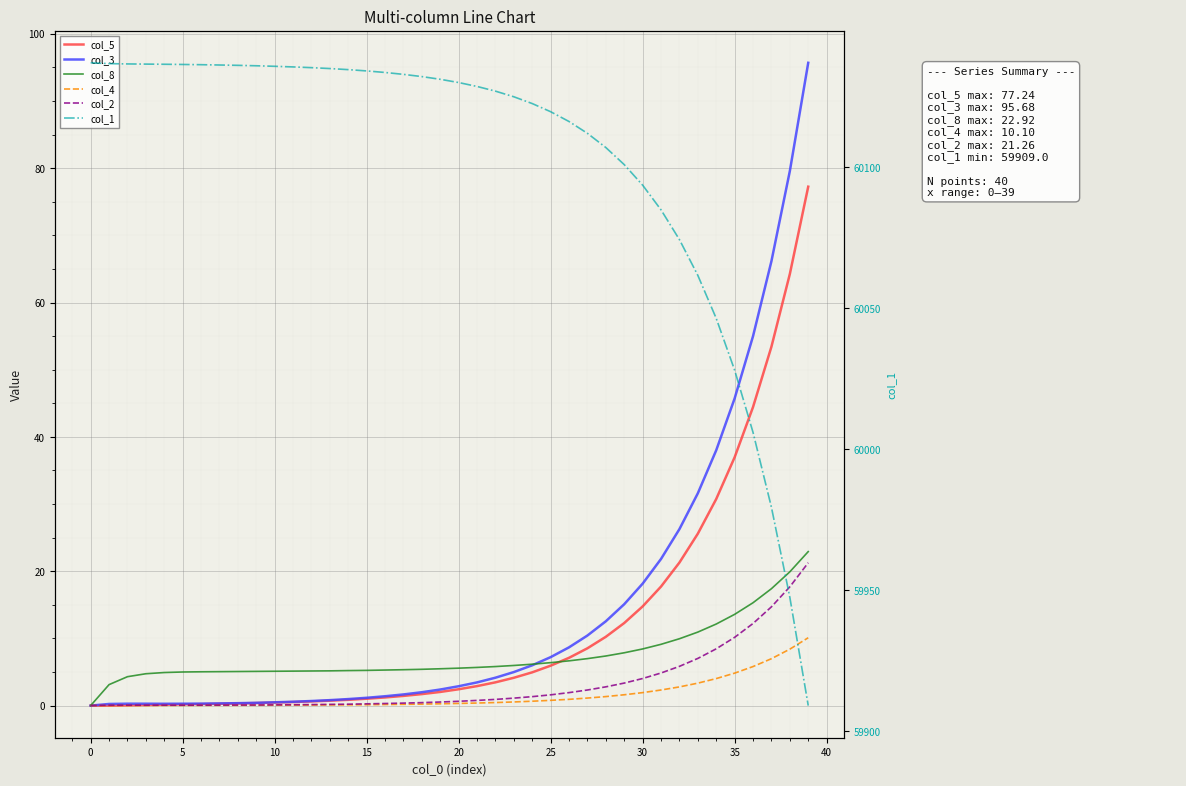

What is the difference between the maximum and minimum values in the col_3 series?

95.7